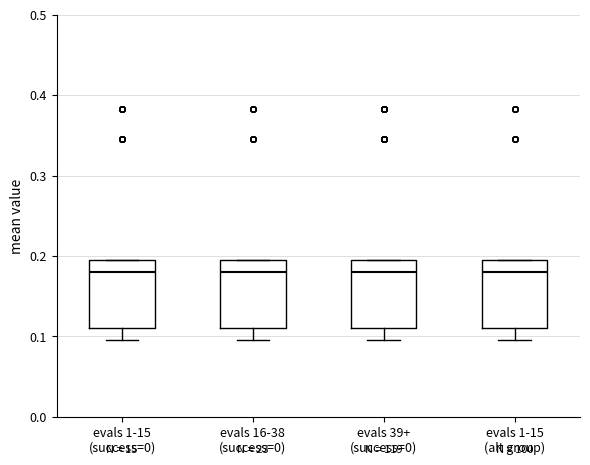

Reading left to right, transcribe this box plot: for each box, give where its median line is, the range the box spans, and where its two whiskers end, as read against the y-axis. The values are not printed on the chart, so give them approximately, as read against the axis.

evals 1-15 (success=0): median 0.18, box 0.11 to 0.19, whiskers 0.10 to 0.19
evals 16-38 (success=0): median 0.18, box 0.11 to 0.19, whiskers 0.10 to 0.19
evals 39+ (success=0): median 0.18, box 0.11 to 0.19, whiskers 0.10 to 0.19
evals 1-15 (alt group): median 0.18, box 0.11 to 0.19, whiskers 0.10 to 0.19